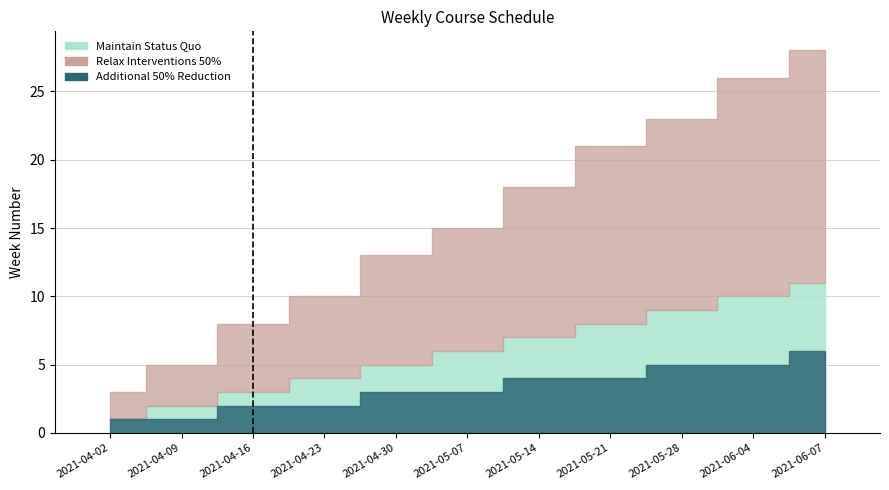

List the series in order of their peak value, lowest first.

Additional 50% Reduction, Maintain Status Quo, Relax Interventions 50%